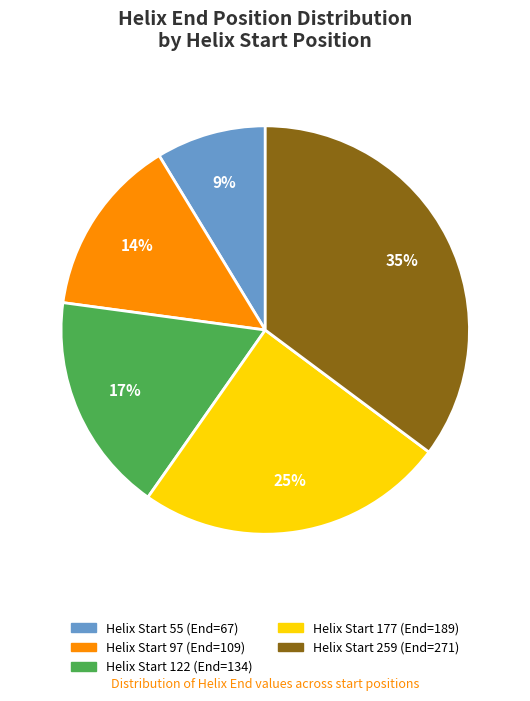

To the nearest percent, what is the difference between the largest and smallest slice percentages?

26%